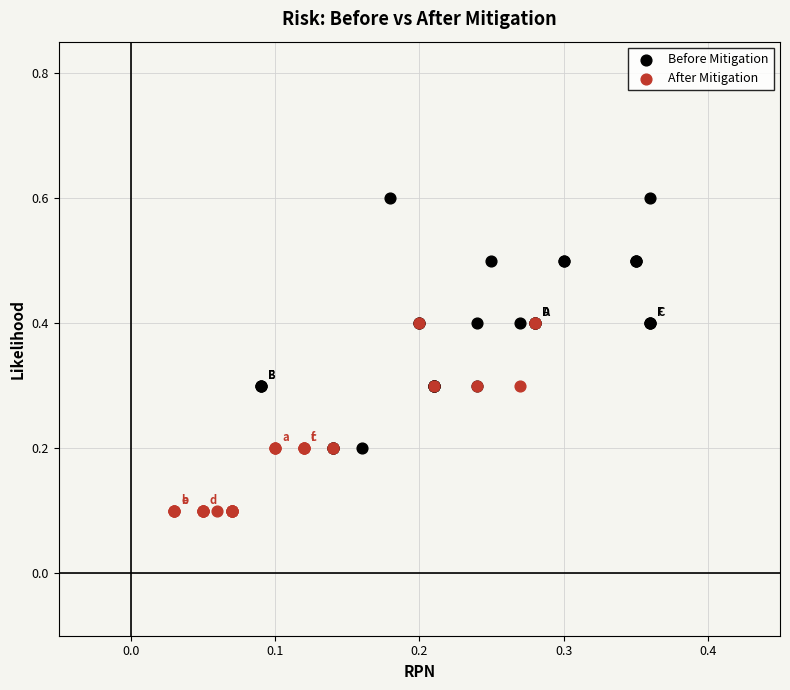

What are all the series names shown in the legend?

Before Mitigation, After Mitigation